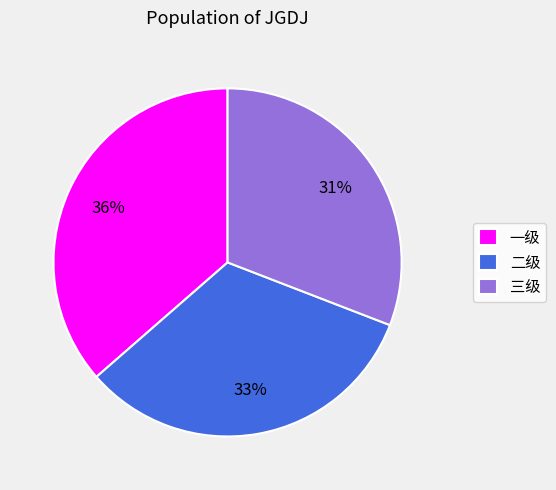

Which slice is the largest?

一级